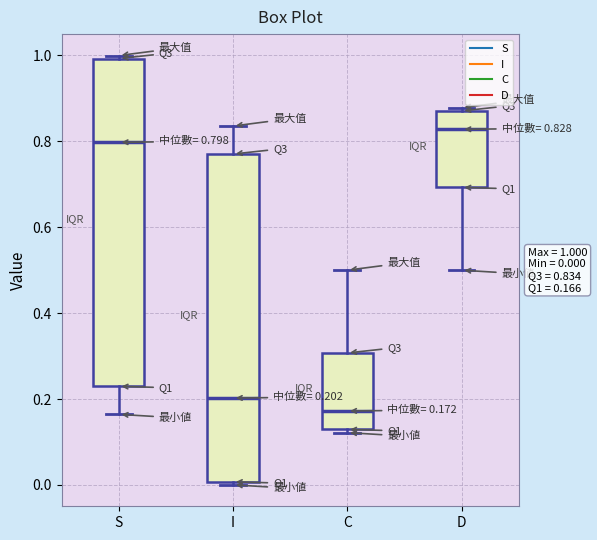

Which box has the highest median line?

D